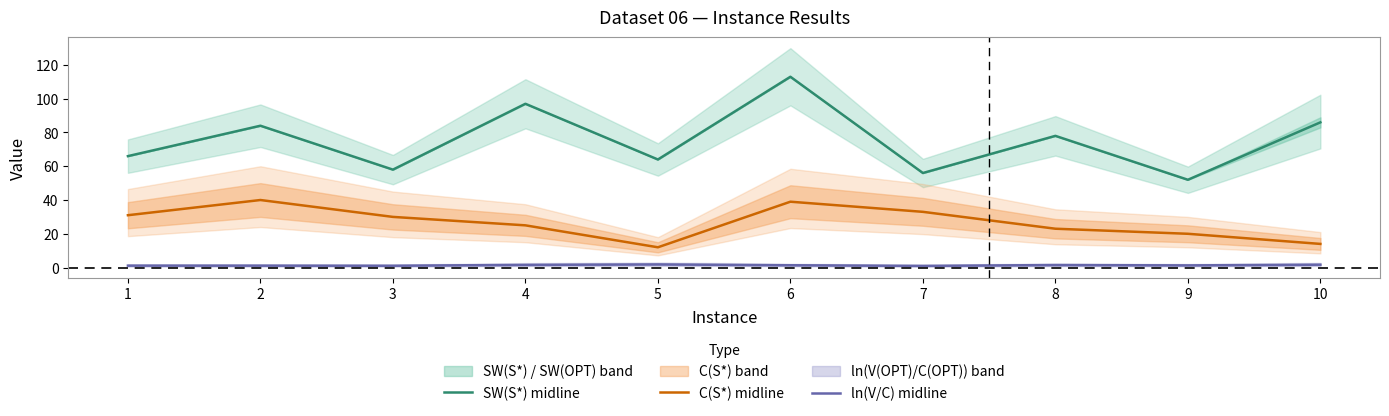

What is the maximum value for C(S*) midline?

40.0